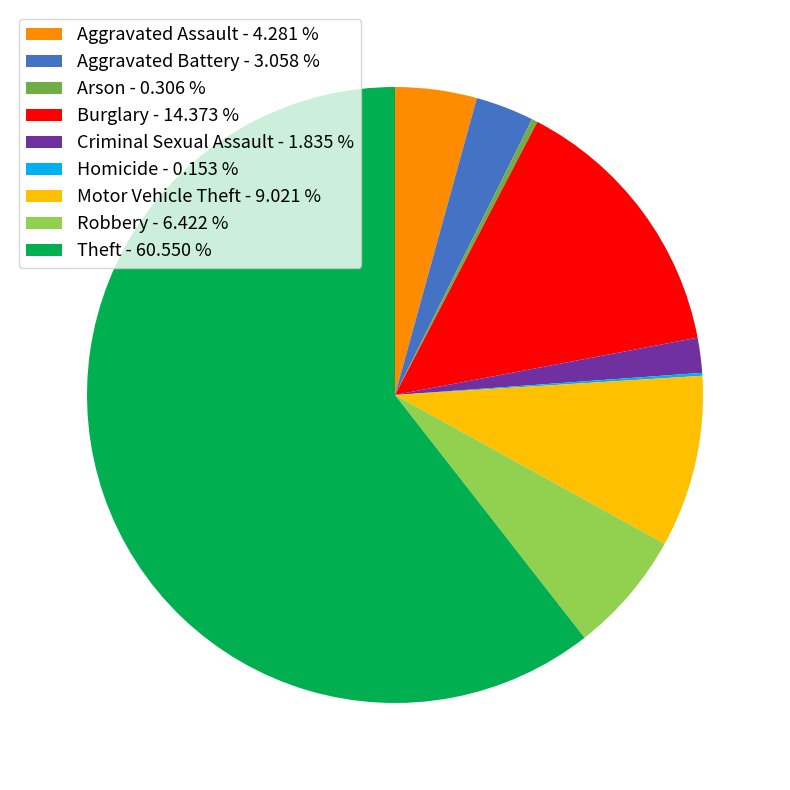

Does Arson - 0.306 % account for over 50% of the chart?

No